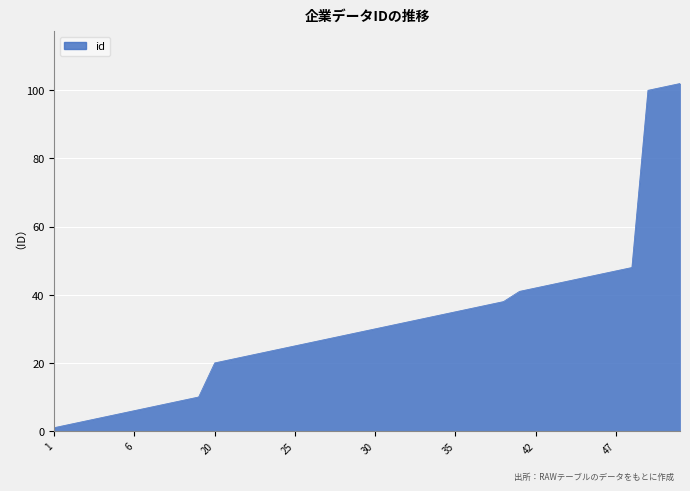

What is the difference between the maximum and minimum values?

101